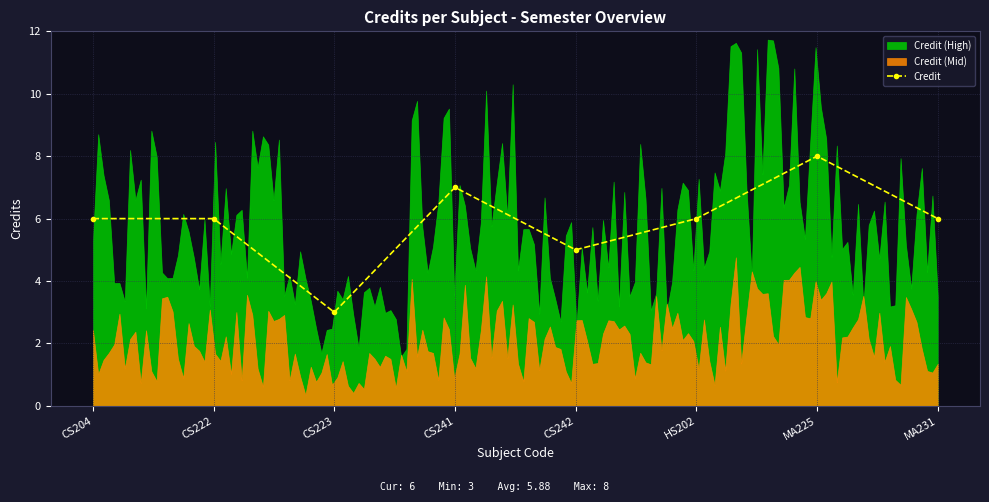

What is the difference between the values at CS242 and CS223?

2